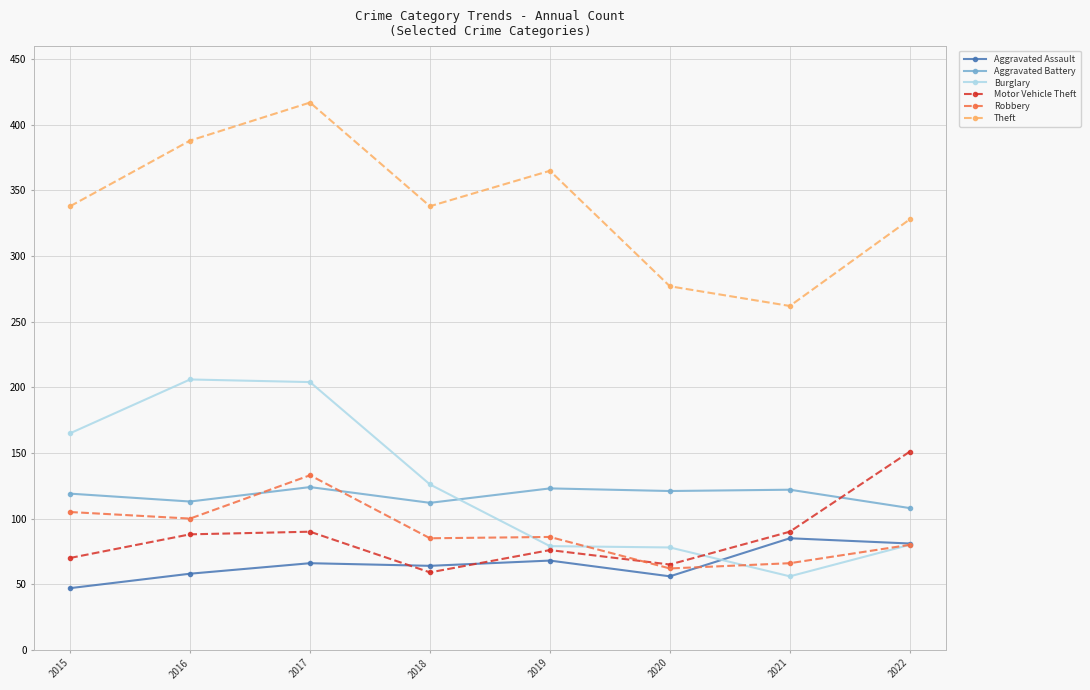

What is the sum of all Robbery values?

717